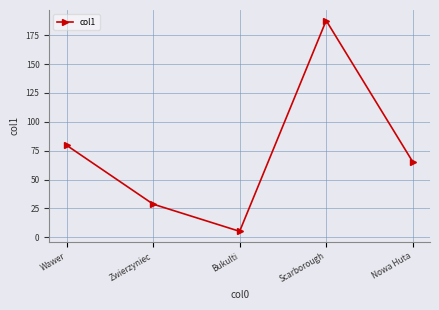

Reading right to left, list all the values displayed in this chart.

65.4	187.7	5.2	28.7	79.7